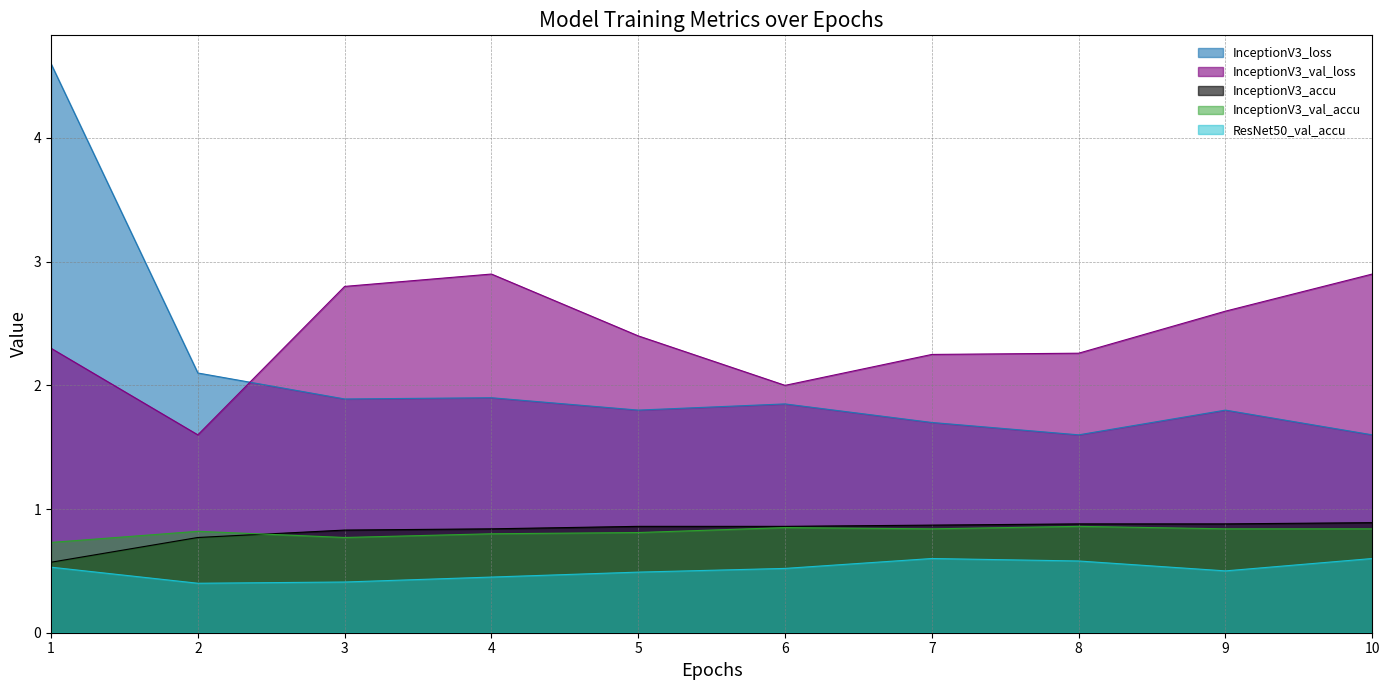

Which series has the largest range (max minus min)?

InceptionV3_loss